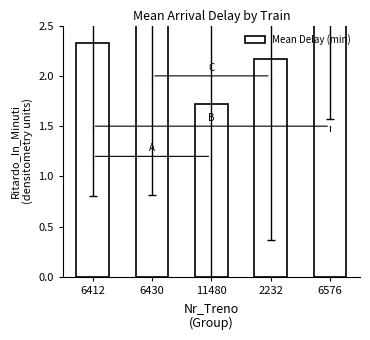

How many data points are less than 2?

1